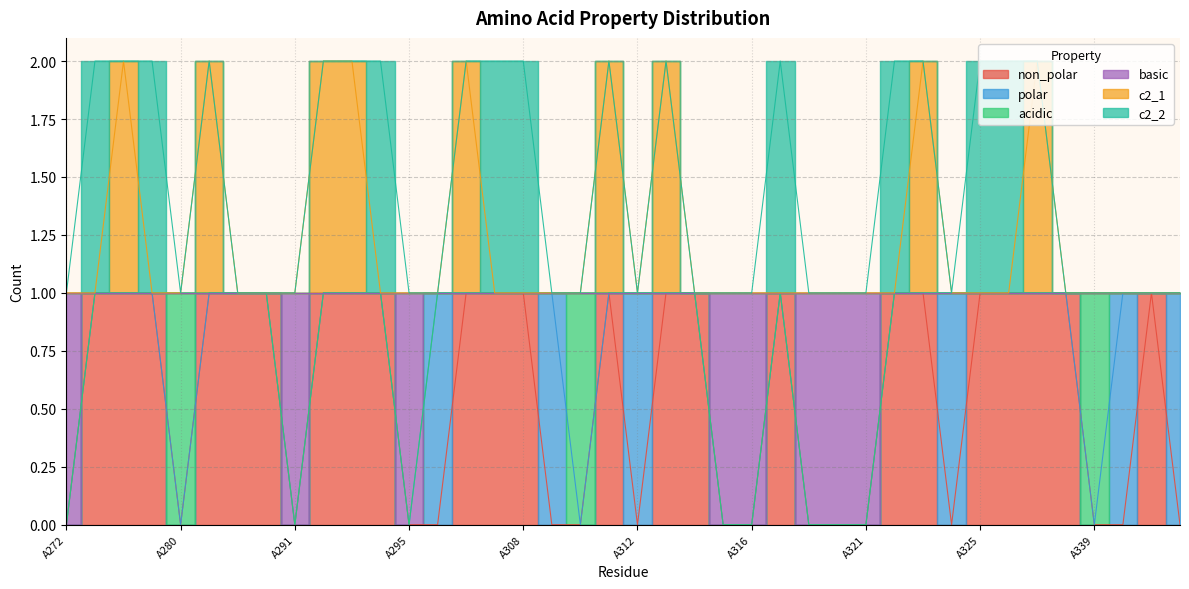

In non_polar, how many points are lower than both neighbors (excluding endpoints)?

4